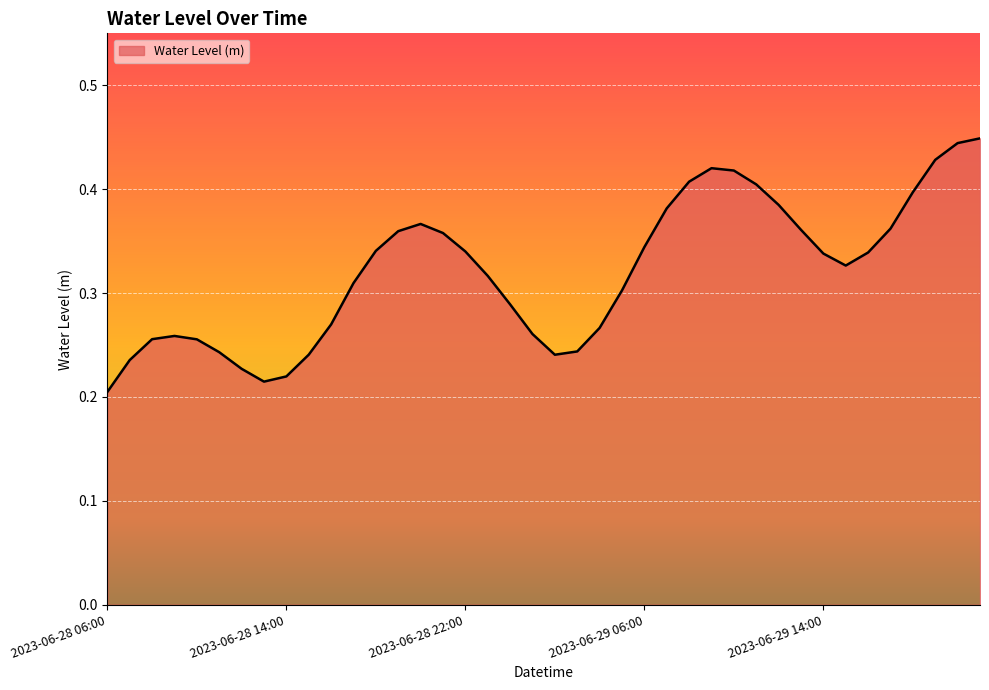

List the labels in order of value, smallest first.

2023-06-28 06:00, 2023-06-28 13:00, 2023-06-28 14:00, 2023-06-28 12:00, 2023-06-28 07:00, 2023-06-29 02:00, 2023-06-28 15:00, 2023-06-28 11:00, 2023-06-29 03:00, 2023-06-28 10:00, 2023-06-28 08:00, 2023-06-28 09:00, 2023-06-29 01:00, 2023-06-29 04:00, 2023-06-28 16:00, 2023-06-29 00:00, 2023-06-29 05:00, 2023-06-28 17:00, 2023-06-28 23:00, 2023-06-29 15:00, 2023-06-29 14:00, 2023-06-29 16:00, 2023-06-28 22:00, 2023-06-28 18:00, 2023-06-29 06:00, 2023-06-28 21:00, 2023-06-28 19:00, 2023-06-29 13:00, 2023-06-29 17:00, 2023-06-28 20:00, 2023-06-29 07:00, 2023-06-29 12:00, 2023-06-29 18:00, 2023-06-29 11:00, 2023-06-29 08:00, 2023-06-29 10:00, 2023-06-29 09:00, 2023-06-29 19:00, 2023-06-29 20:00, 2023-06-29 21:00